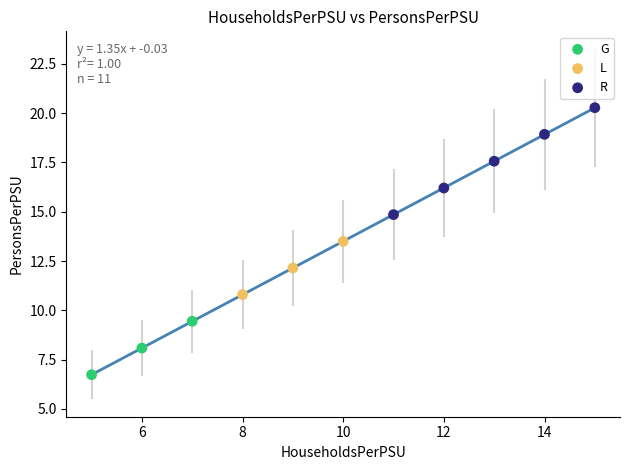

Which series contains the highest Y value?

R